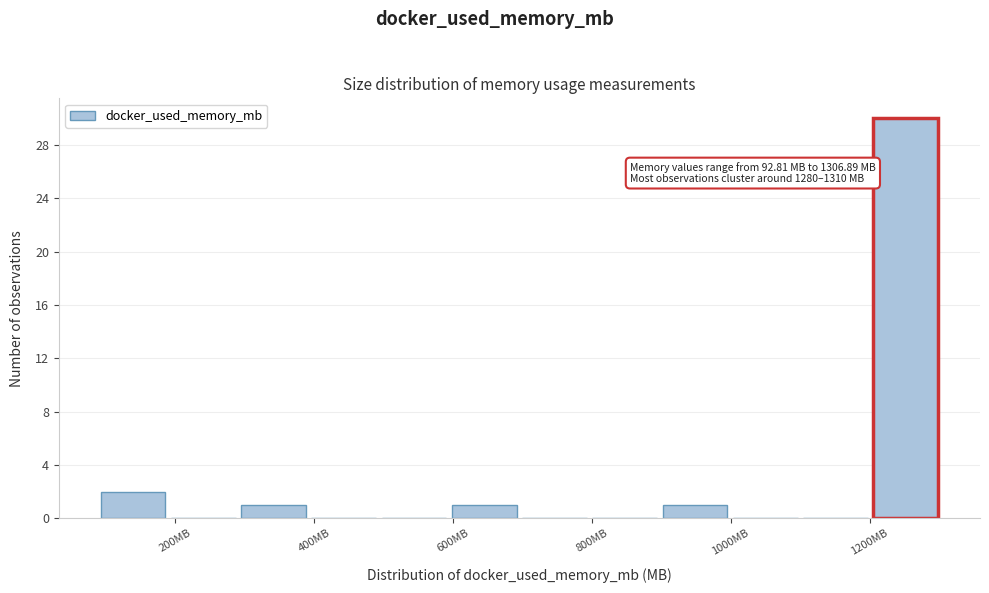

Which range on the x-axis has the tallest bar?

1200 to 1300